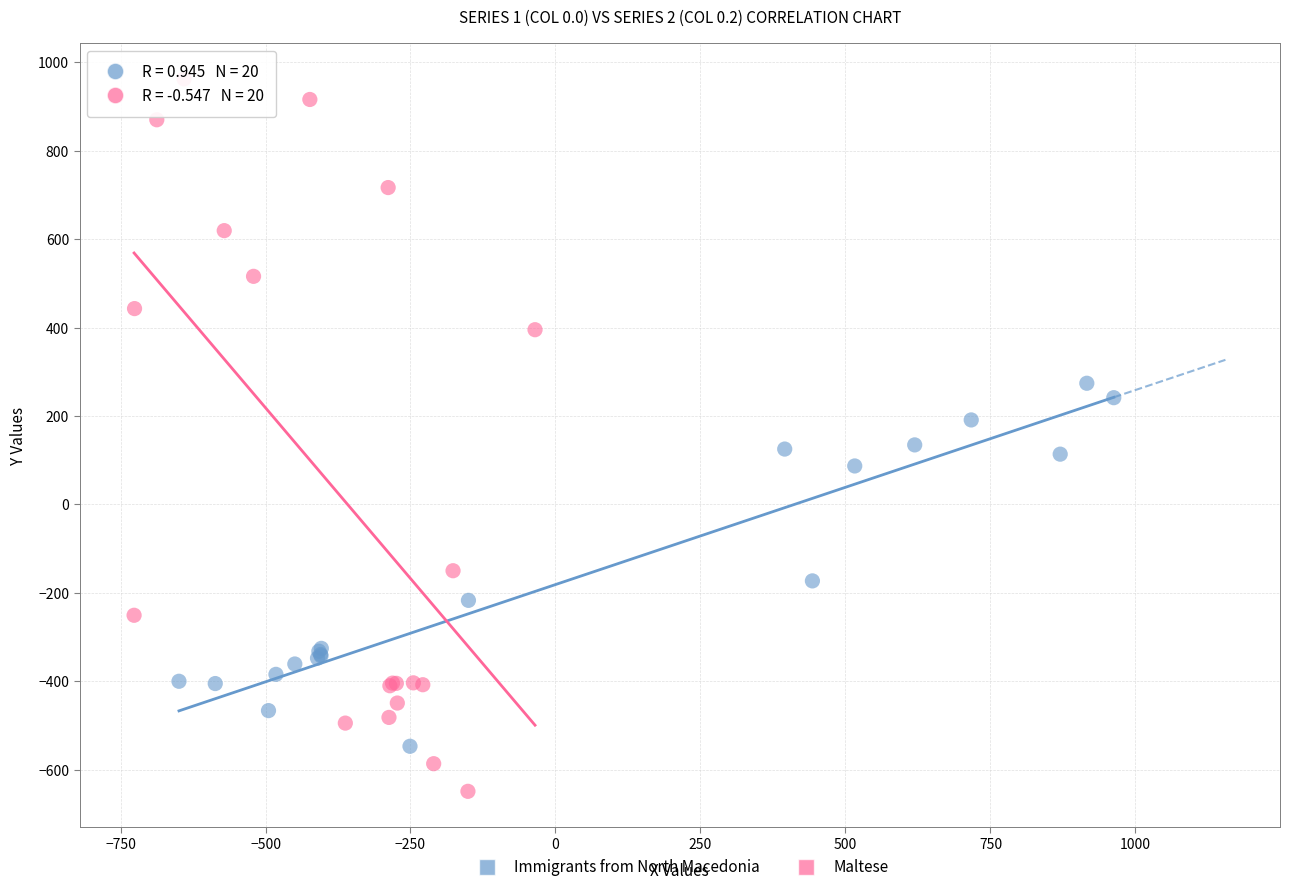

What are all the series names shown in the legend?

Immigrants from North Macedonia, Maltese